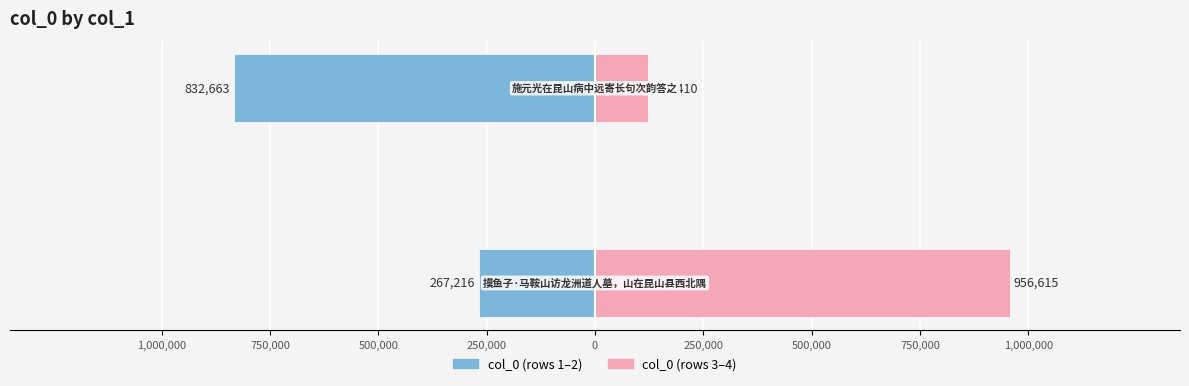

What position from the left is 750,000?

2